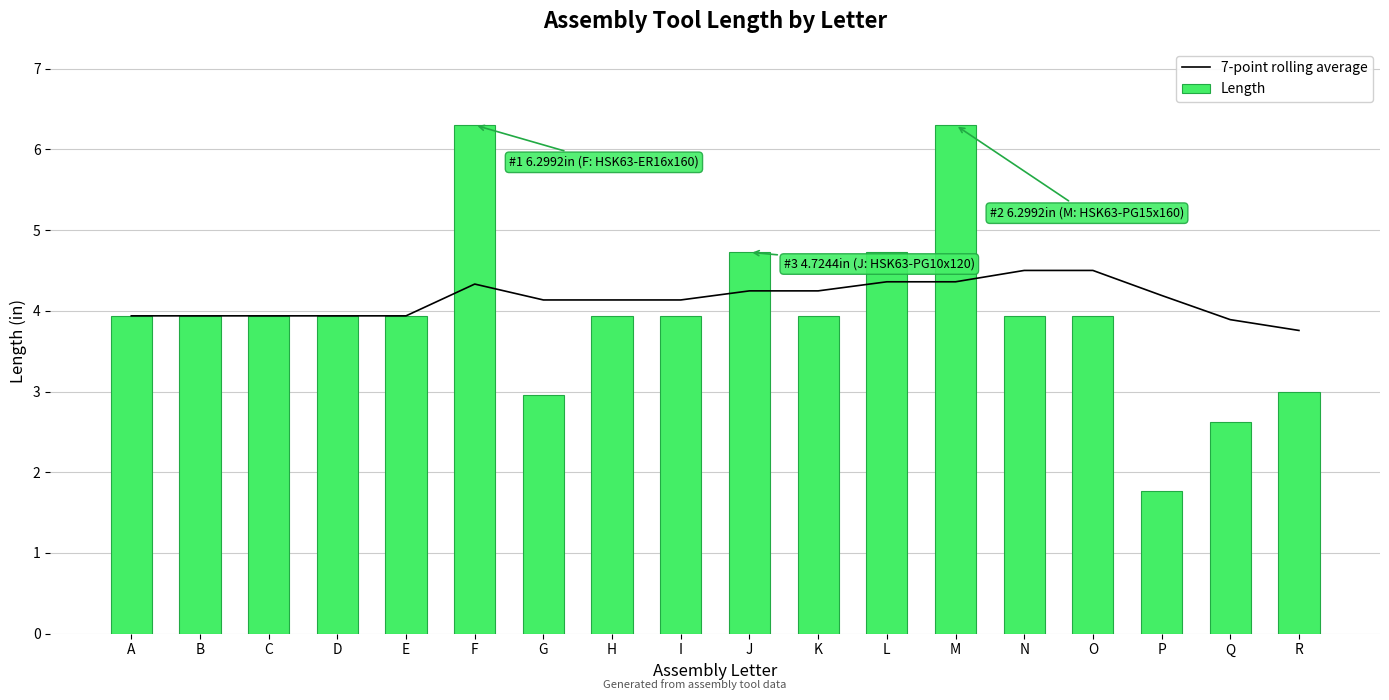

At which category is the sum across all series the highest?

M